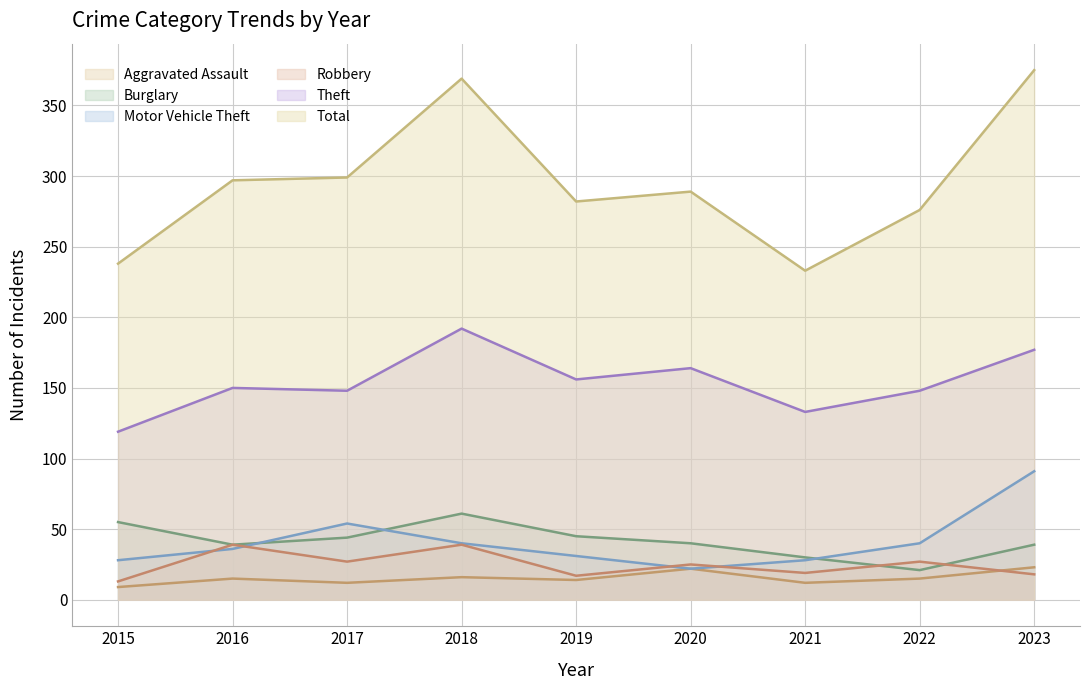

Is it true that Aggravated Assault equals 12 at 2021?

True